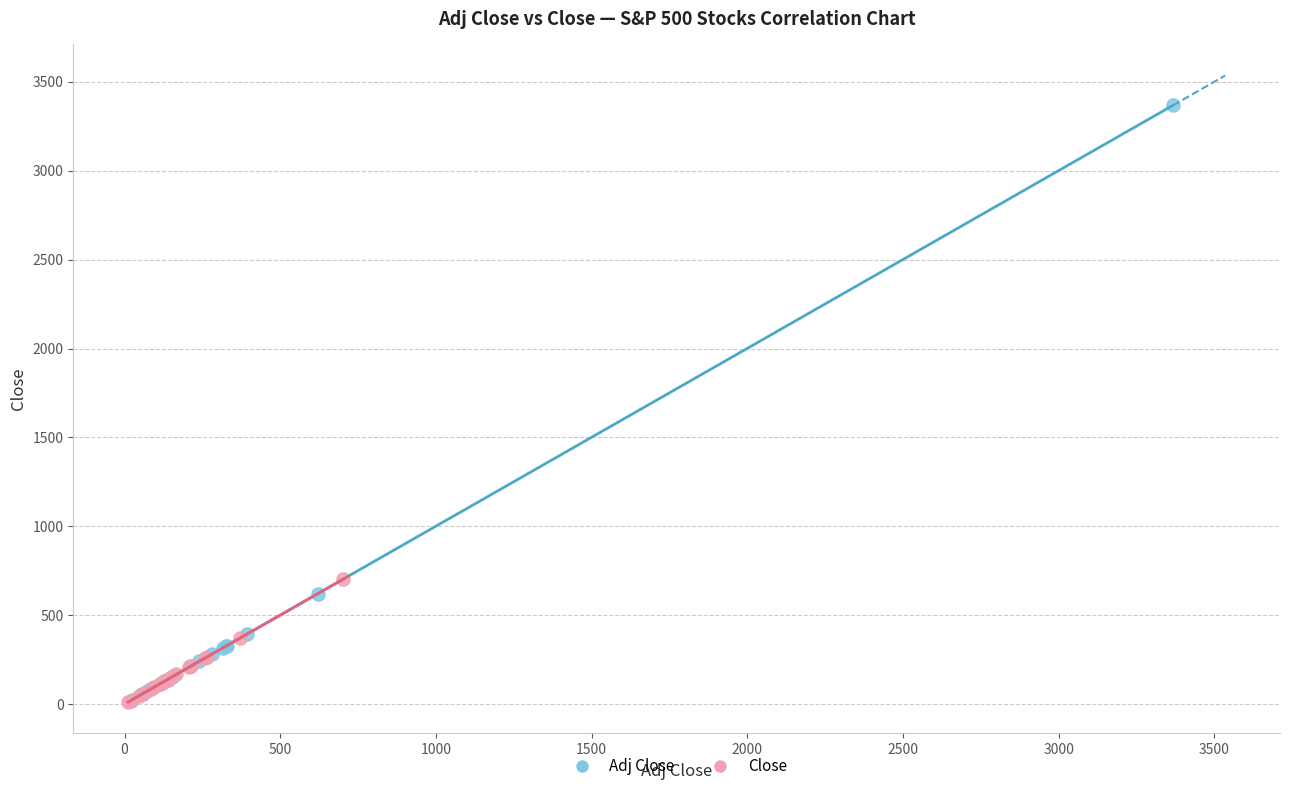

Which series has the largest Y range (max minus min)?

Adj Close